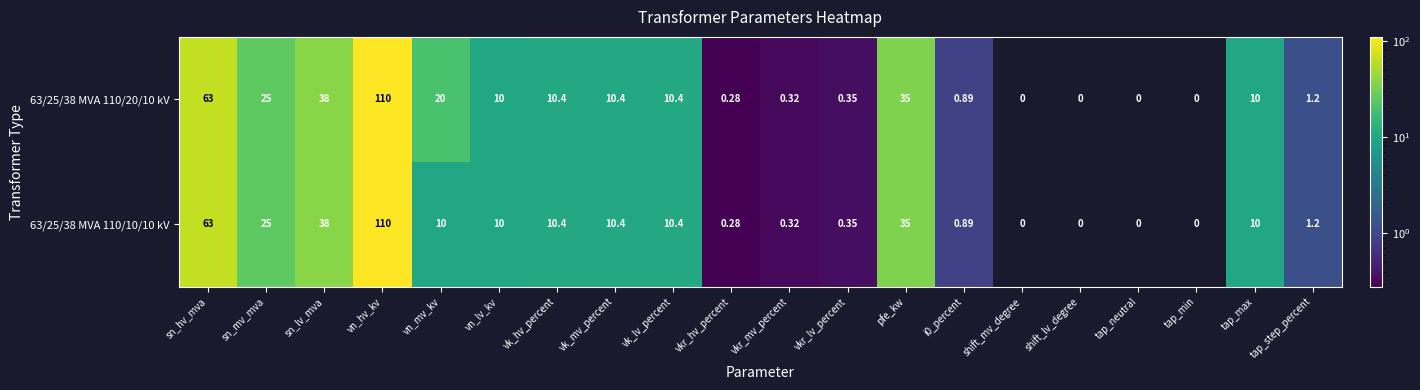

At which category is the sum across all series the highest?

vn_hv_kv